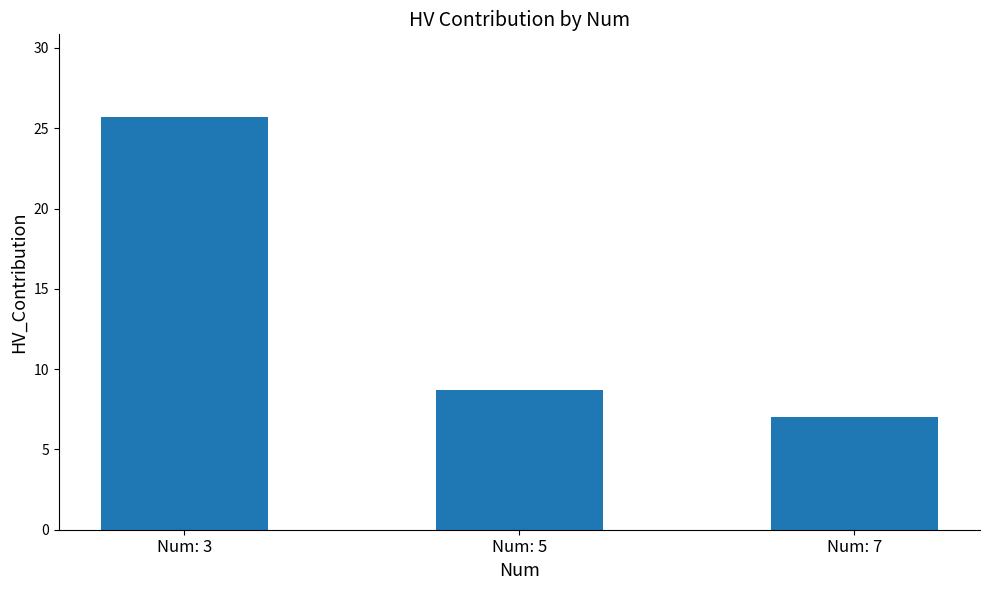

What is the greatest value displayed?

25.7